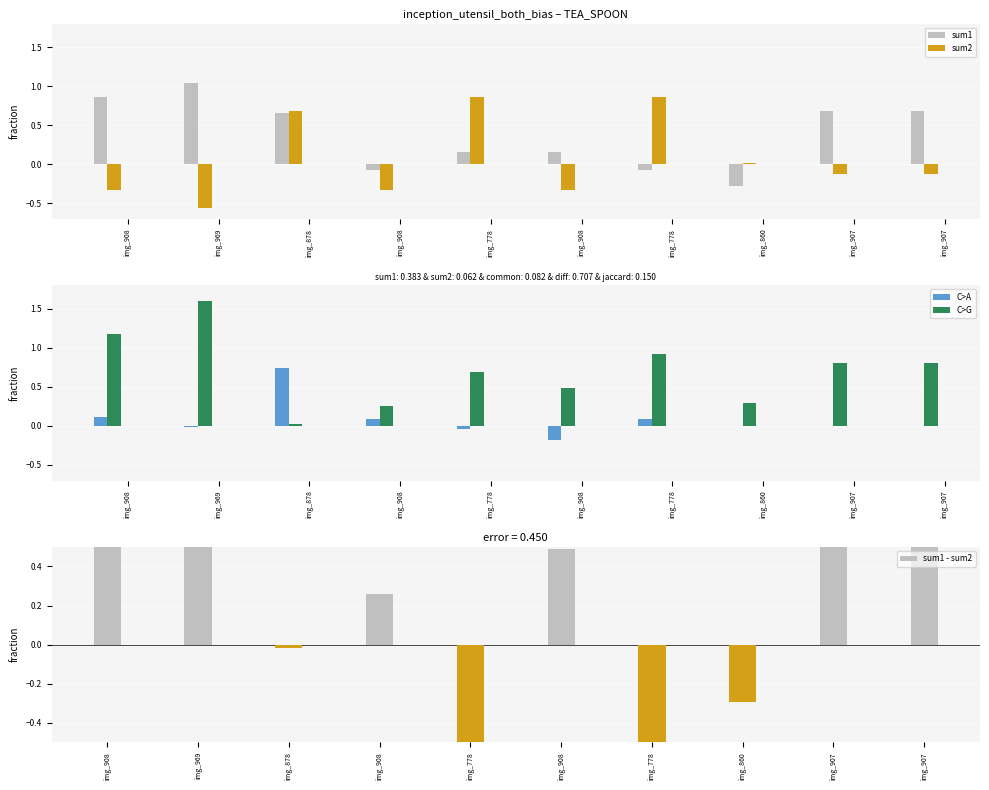

Reading left to right, list all the values displayed in this chart.

sum1: 0.9	1.0	0.7	-0.1	0.2	0.2	-0.1	-0.3	0.7	0.7
sum2: -0.3	-0.6	0.7	-0.3	0.9	-0.3	0.9	0.0	-0.1	-0.1
common_sum: 0.1	-0.0	0.7	0.1	-0.0	-0.2	0.1	0.0	0.0	0.0
diff: 1.2	1.6	0.0	0.3	0.7	0.5	0.9	0.3	0.8	0.8
sum1 - sum2: 1.2	1.6	-0.0	0.3	-0.7	0.5	-0.9	-0.3	0.8	0.8